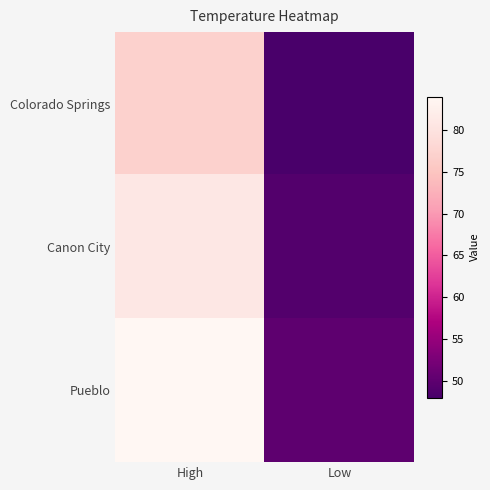

Reading right to left, list all the values displayed in this chart.

Colorado Springs: Low=48	High=77
Canon City: Low=49	High=81
Pueblo: Low=50	High=84